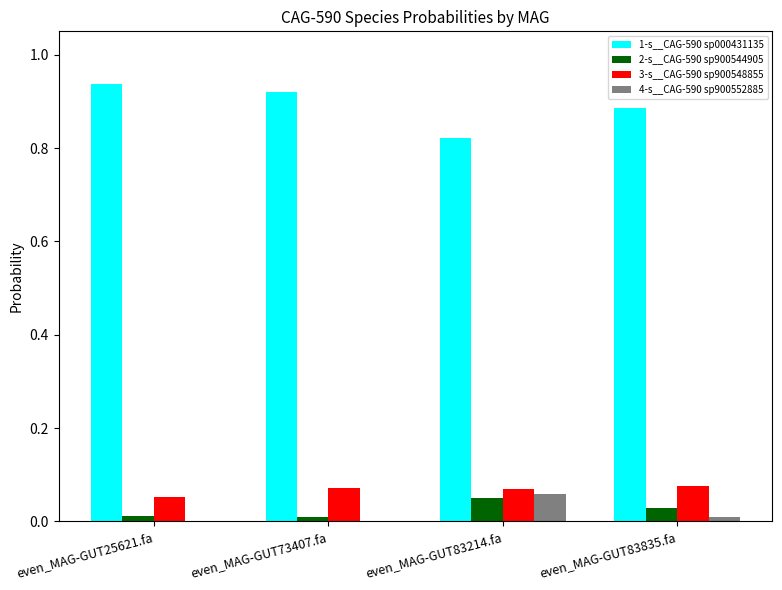

Is the value of 1-s__CAG-590 sp000431135 at even_MAG-GUT83214.fa greater than the value of 2-s__CAG-590 sp900544905 at even_MAG-GUT83214.fa?

Yes